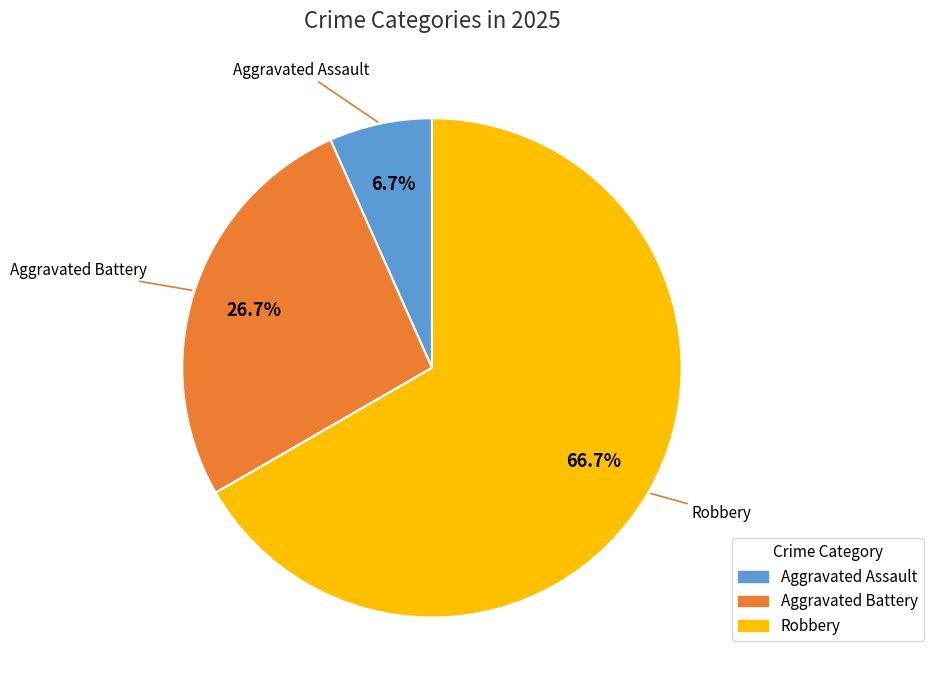

Is there a majority slice in this chart?

Yes